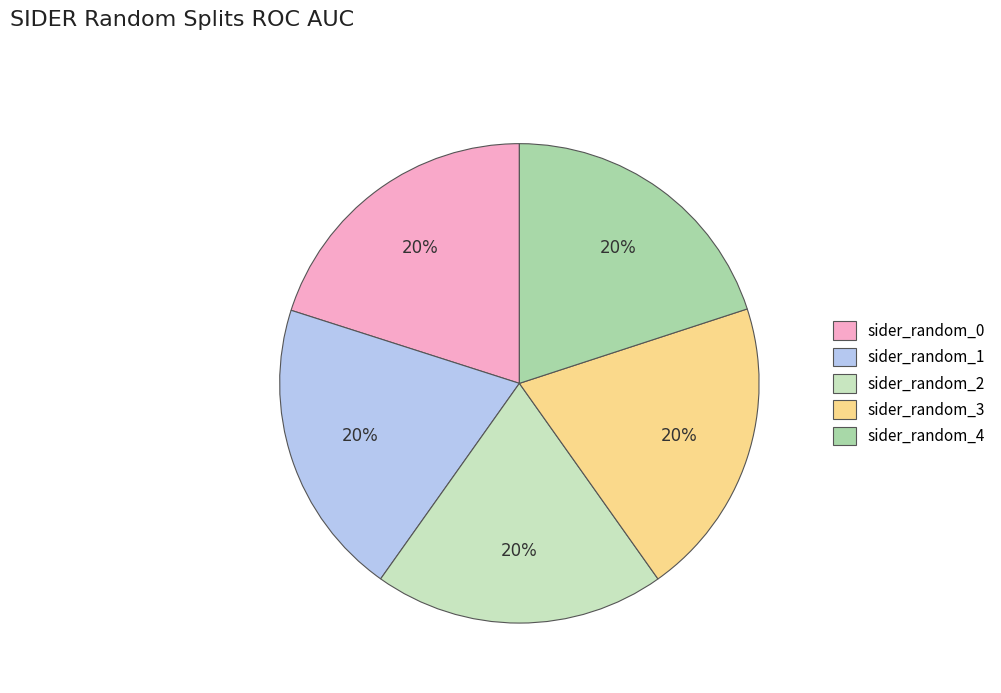

To the nearest percent, what portion does sider_random_3 represent?

20%